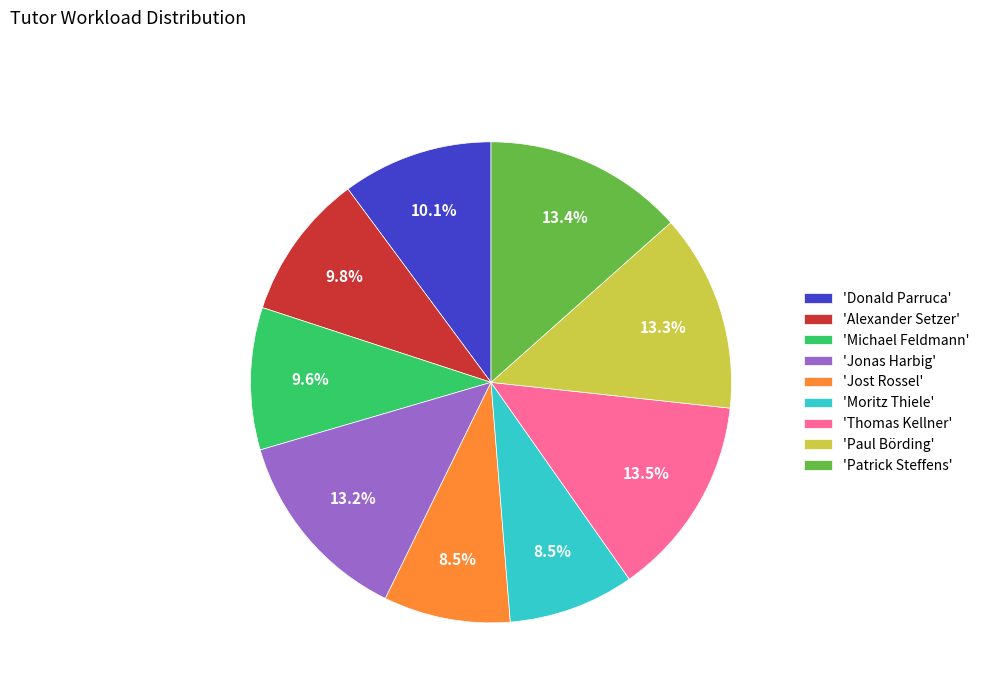

What portion of the pie excludes 'Jonas Harbig'?

86.8%